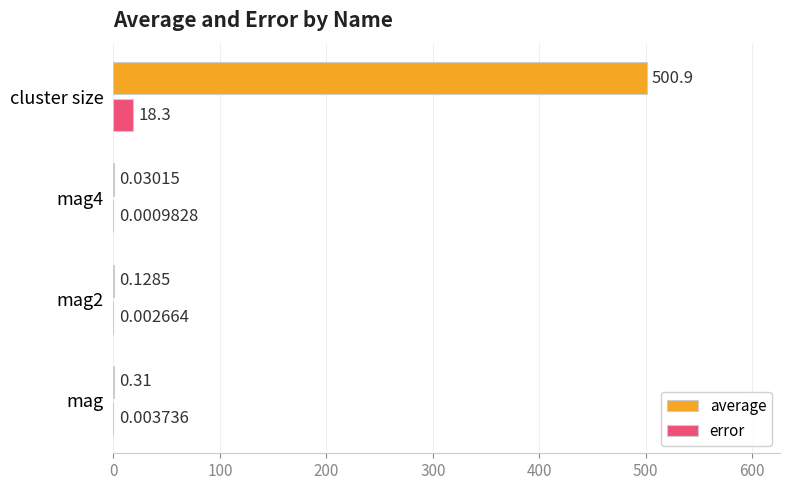

Where is error nearest to the value 9?

mag